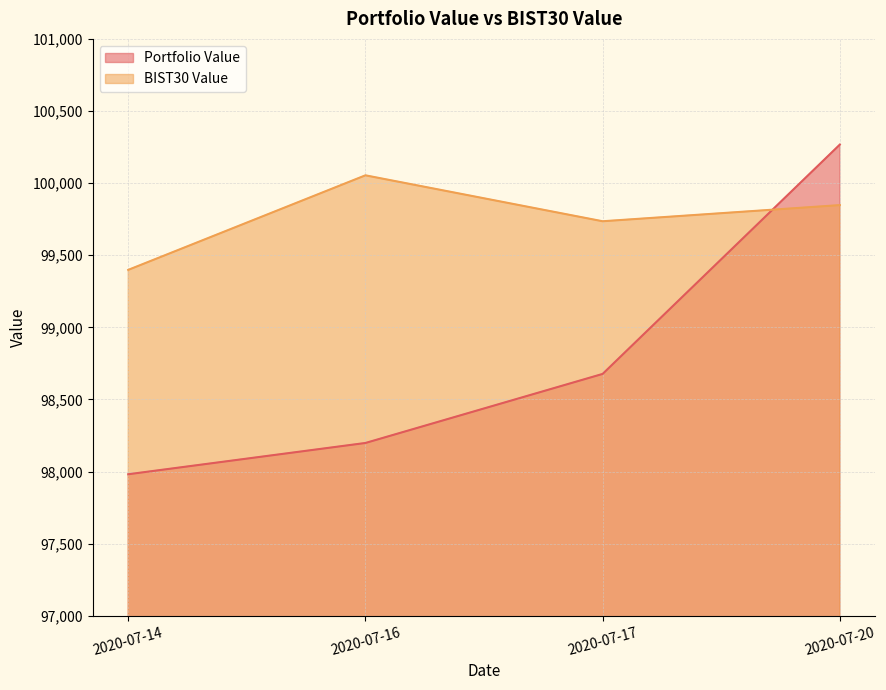

What is the difference between the second highest and second lowest values in the Portfolio Value series?

478.9